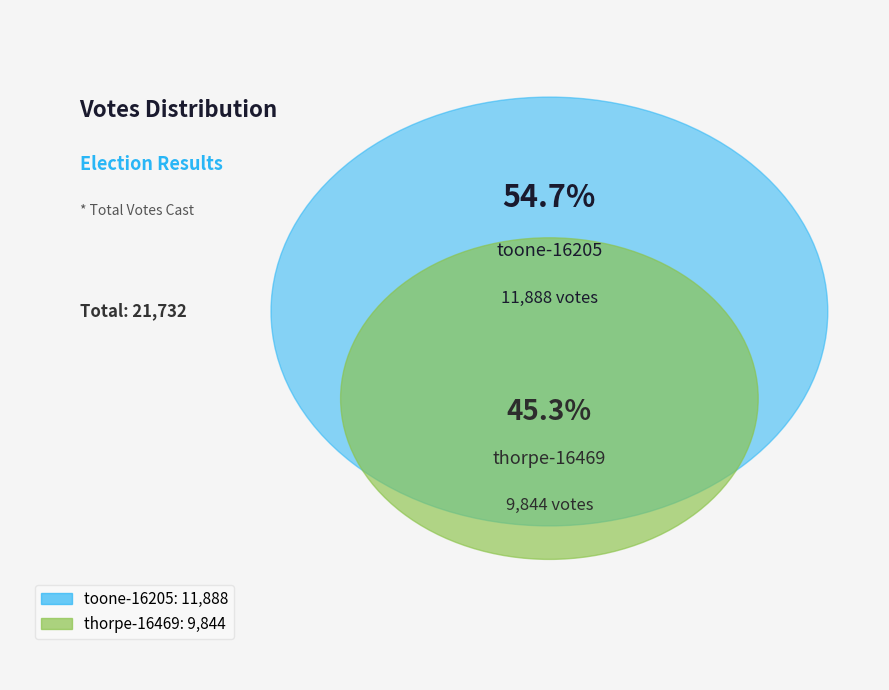

To the nearest percent, what percentage of the pie is thorpe-16469?

45%